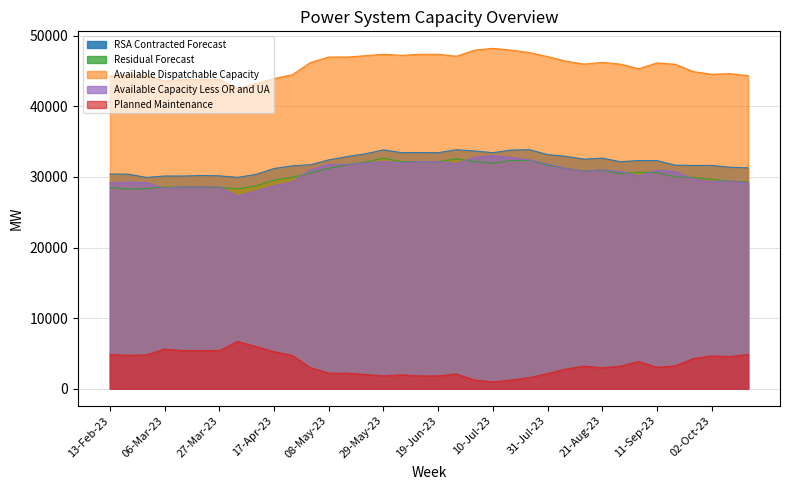

What is the spread (max minus min) of values at 03-Apr-23?

35795